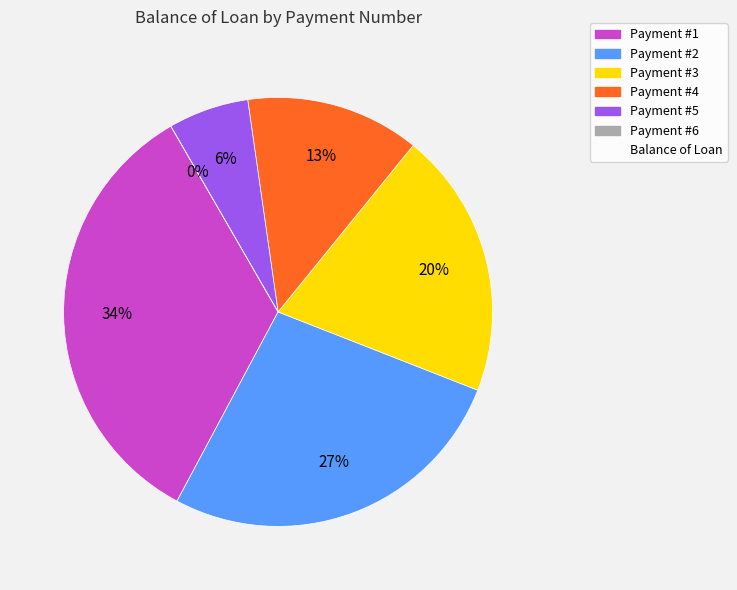

Is it true that 1 is 26% of the pie?

False